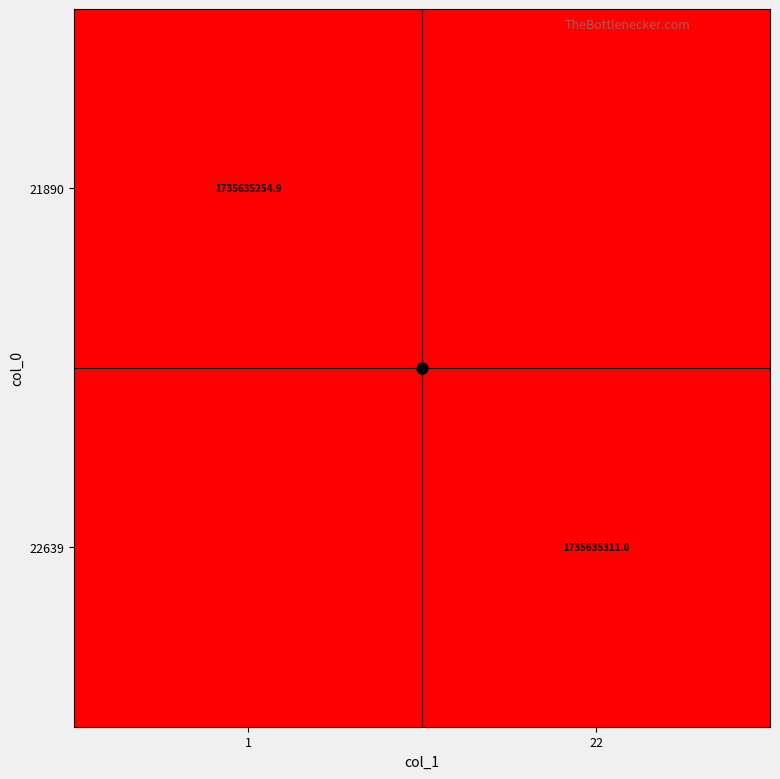

The value of 22639 at 22 is 430783773.7. True or false?

False